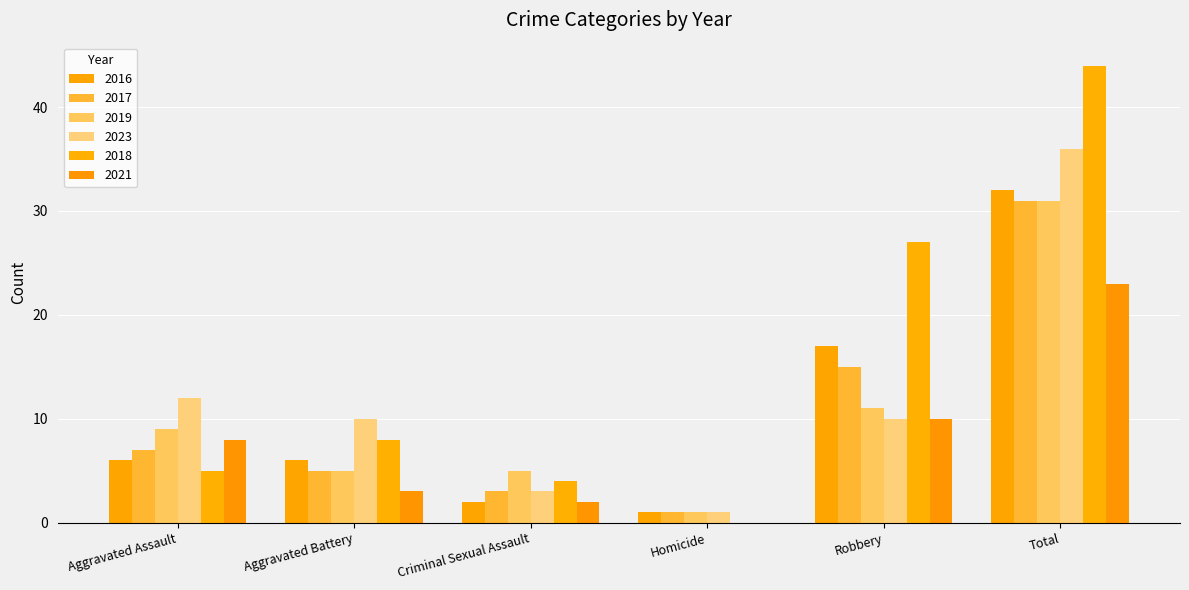

How many distinct data groups are displayed?

6